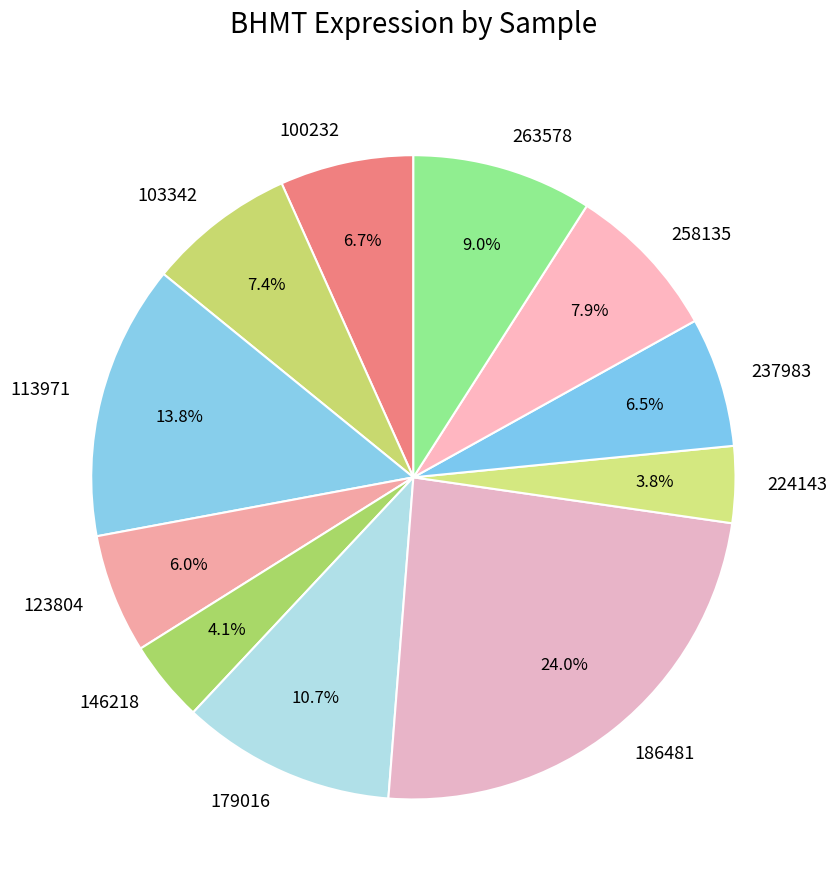

True or false: 113971 accounts for 14% of the total.

True